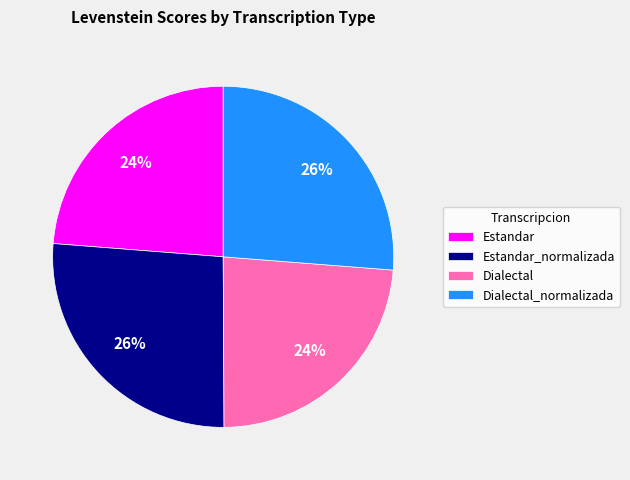

How many slices are in this pie chart?

4